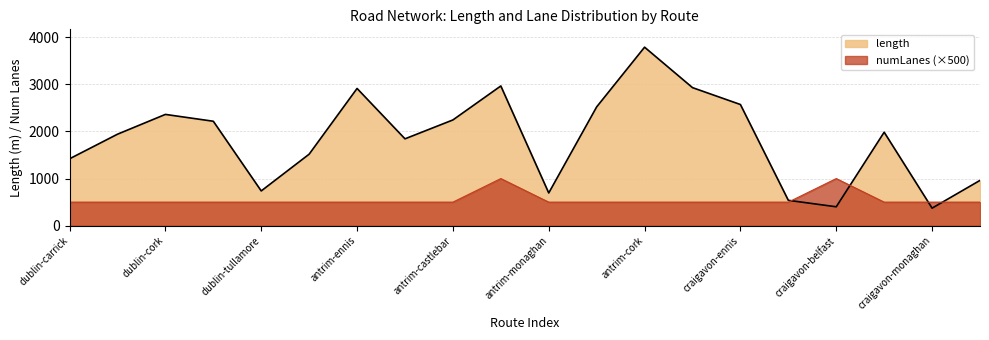

Is the value of numLanes at craigavon-navan greater than the value of length at craigavon-belfast?

Yes